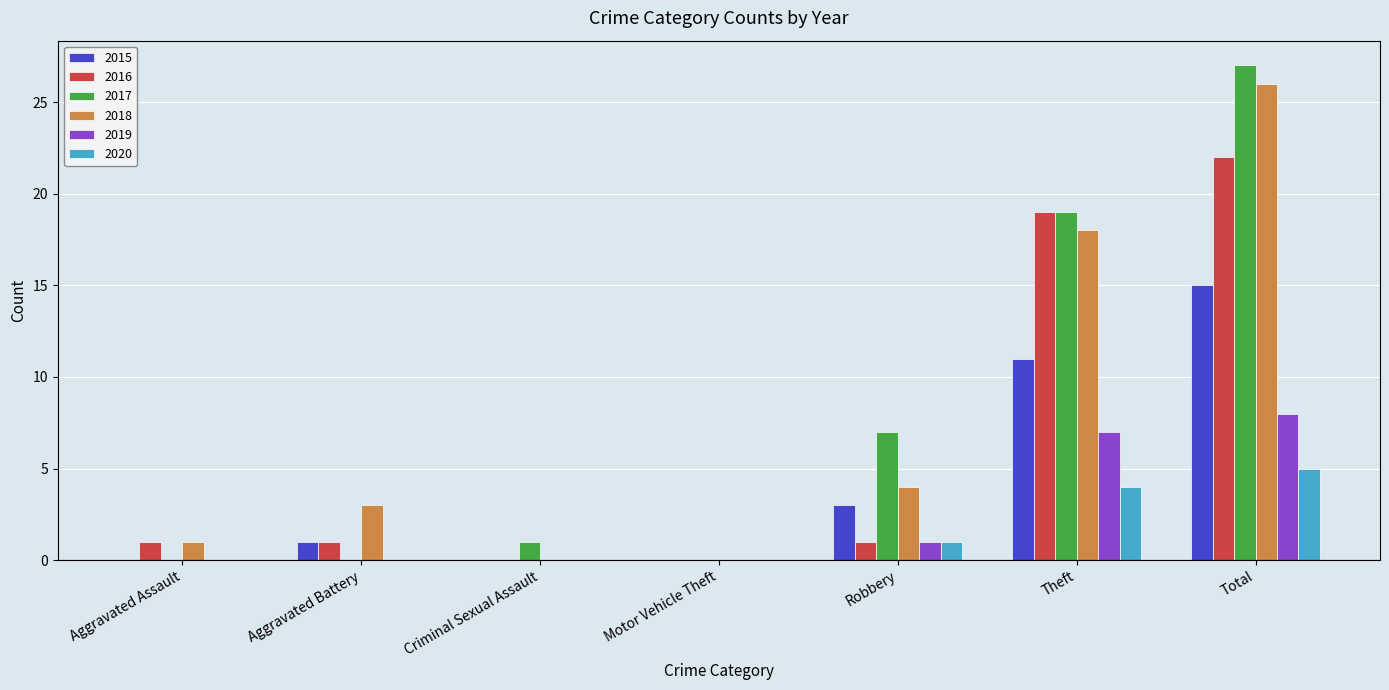

Which series has the largest range (max minus min)?

2017